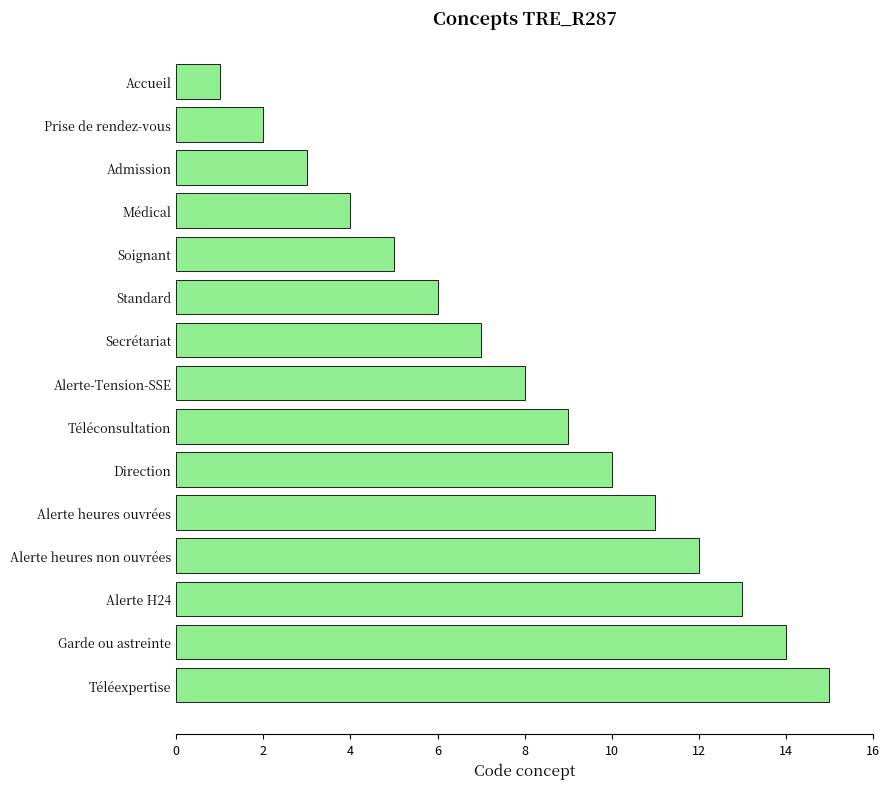

What is the label of the 4th bar from the top?

Médical